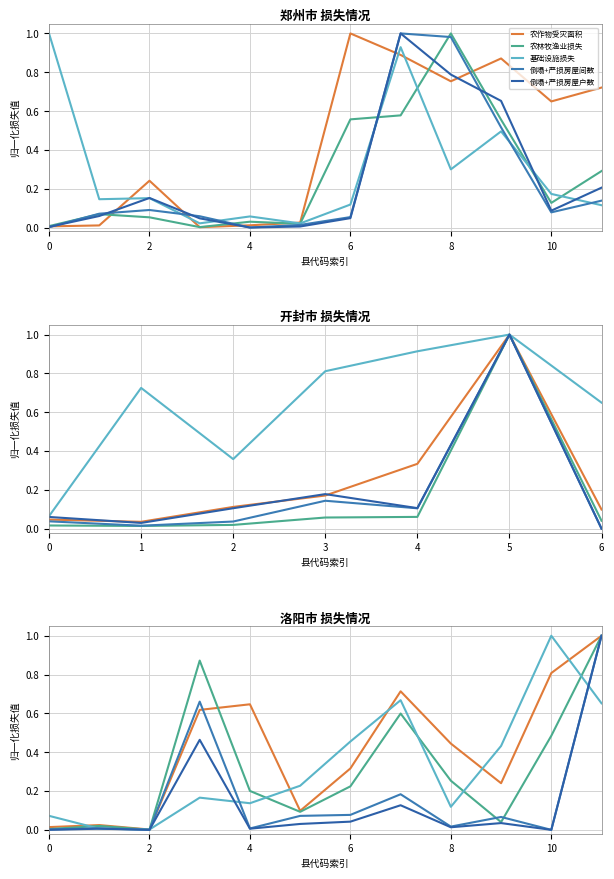

True or false: 倒塌+严损房屋间数 and 农林牧渔业损失 cross at least once.

True